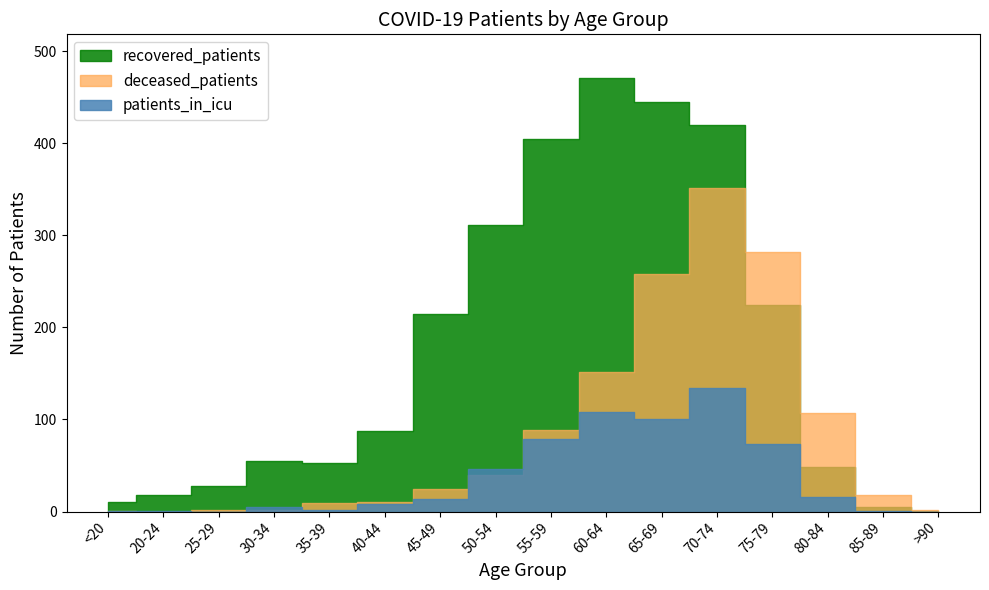

Which has a higher value, 70-74 or 30-34?

70-74